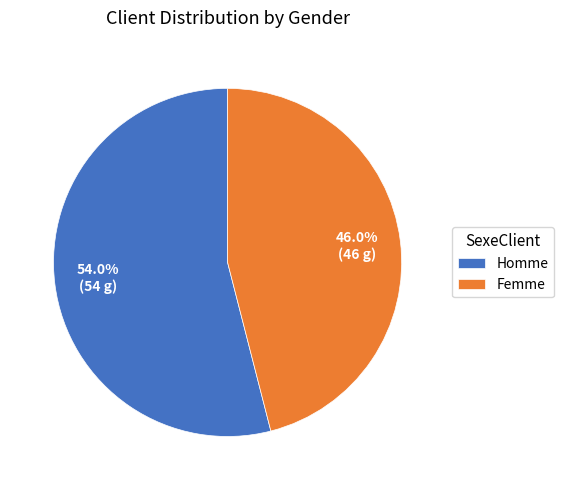

To the nearest percent, what portion does Femme represent?

46%